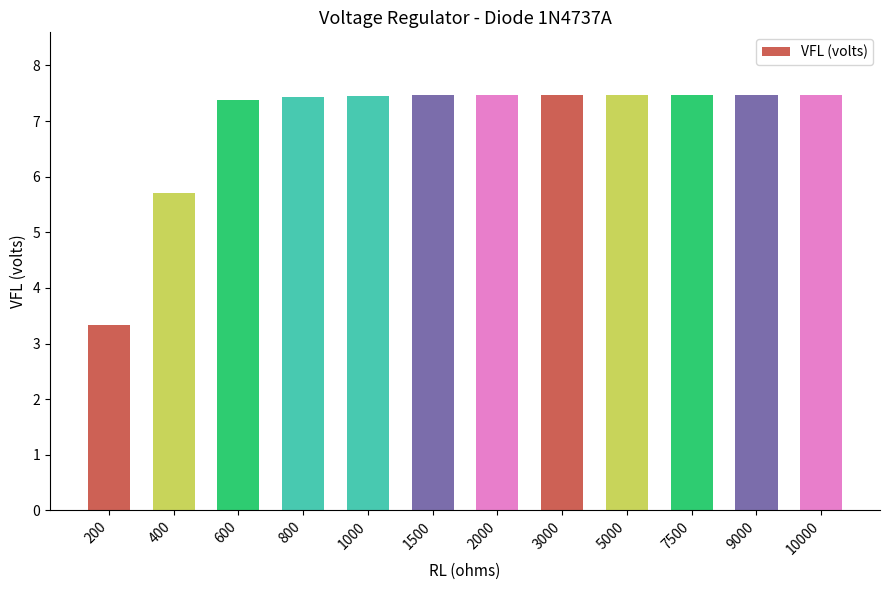

What is the change in value from 400 to 3000?

+1.8